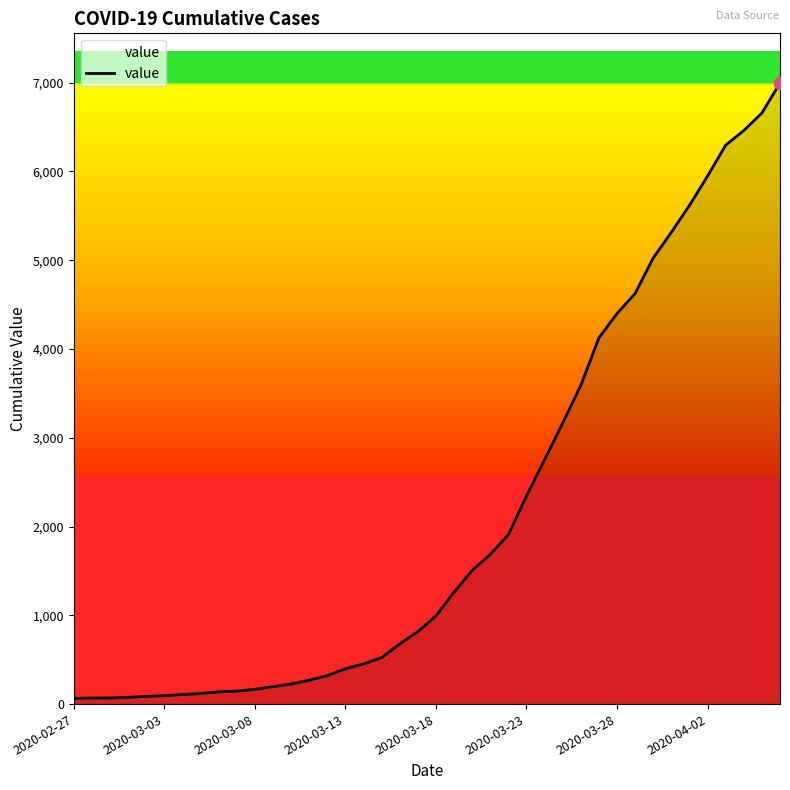

What is the maximum value shown in the chart?

6995